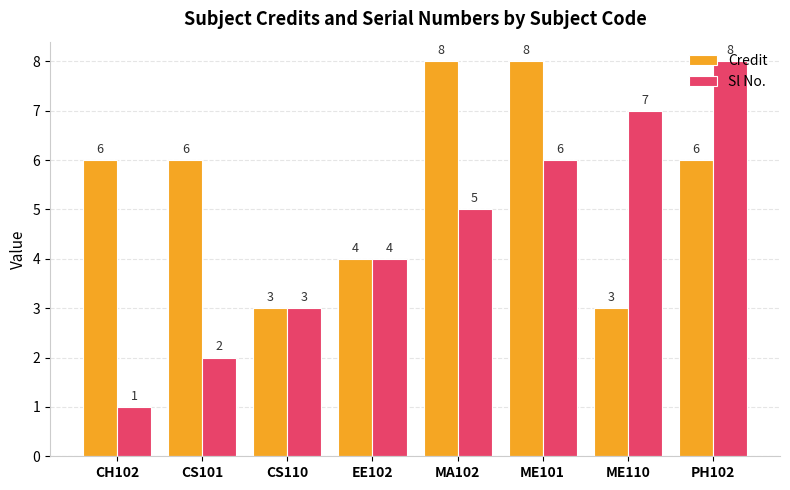

Are the bars horizontal?

No